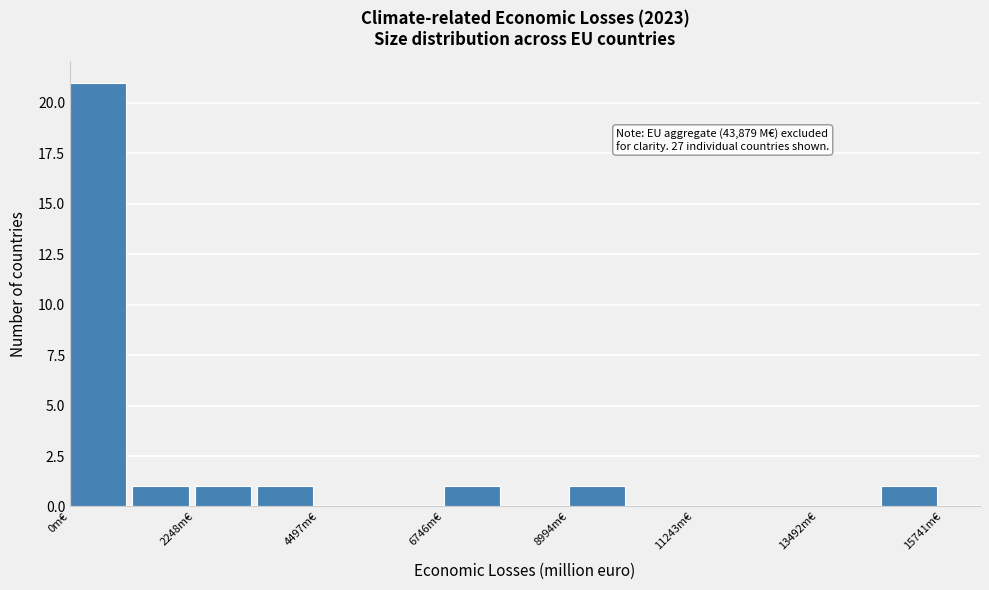

Read against the x-axis, roughly where is the centre of the tallest bar?

500